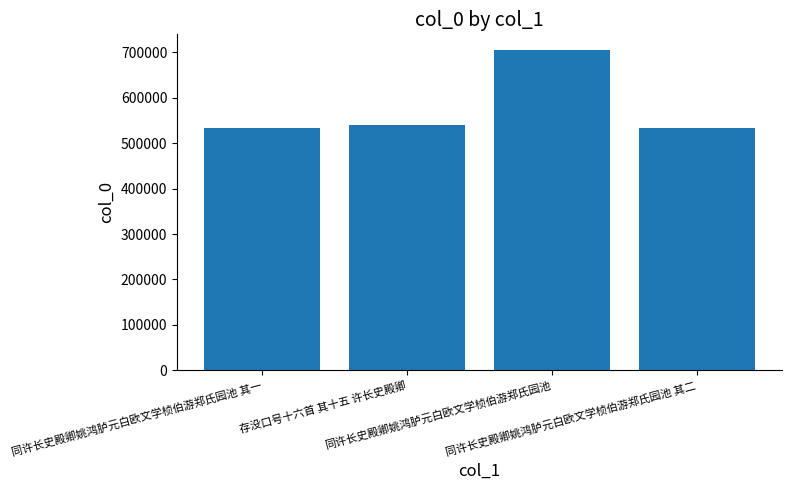

What is the sum of all values?

2310652